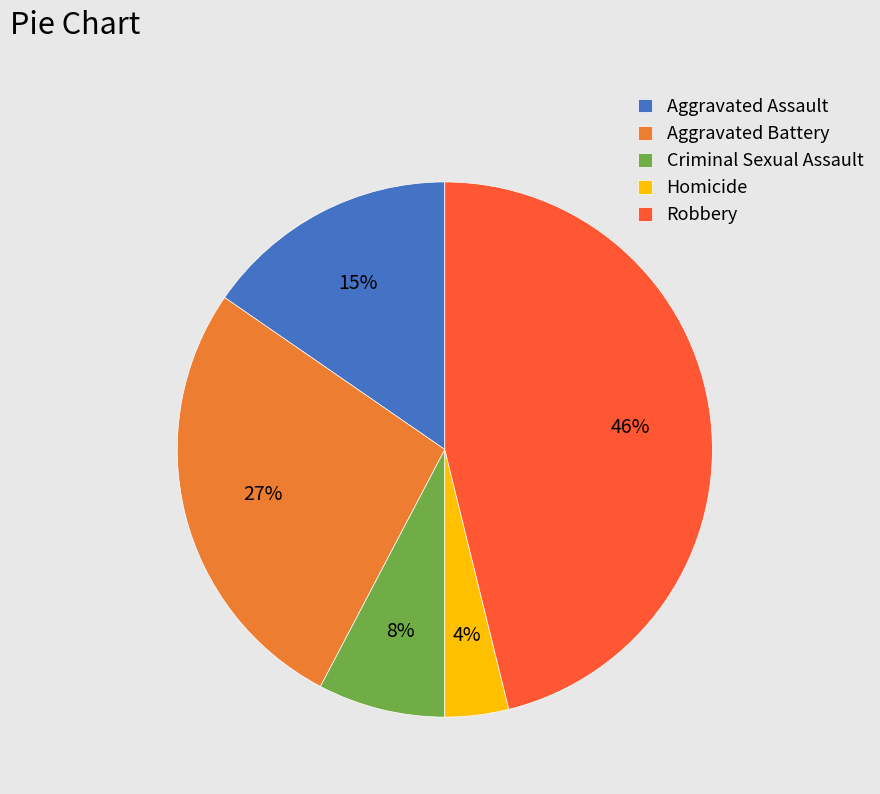

What percentage is the Criminal Sexual Assault slice, to the nearest percent?

8%